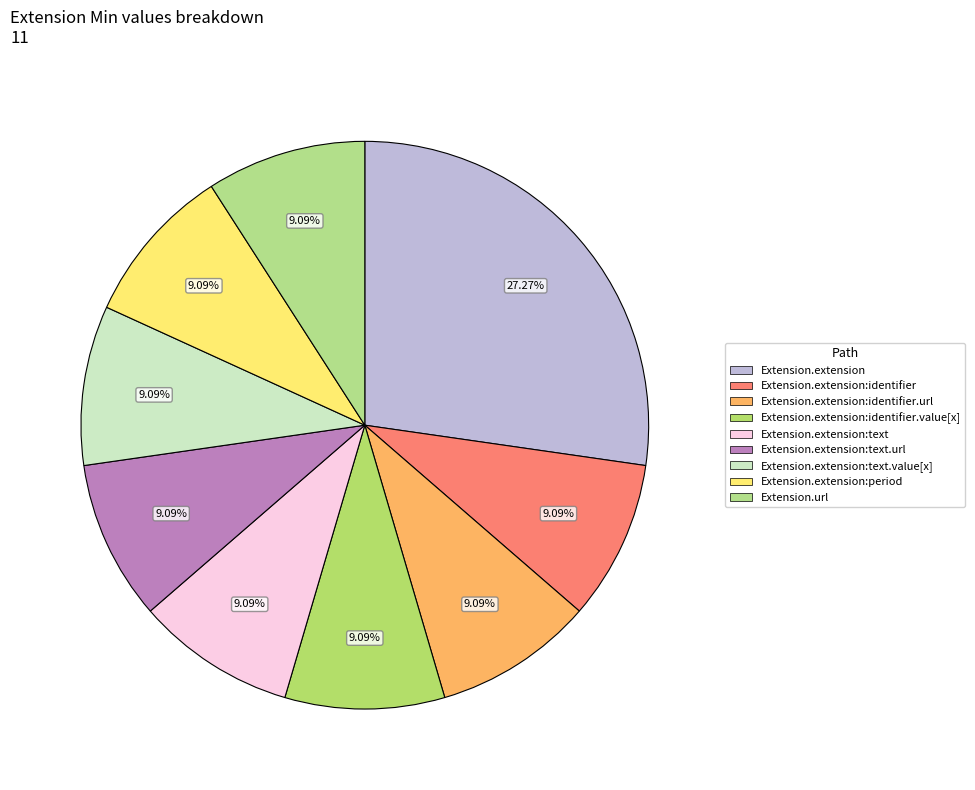

Is there a majority slice in this chart?

No